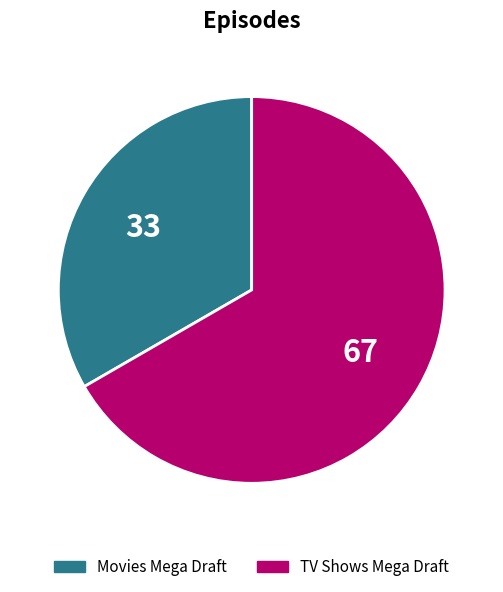

Which slice is the smallest?

Movies Mega Draft